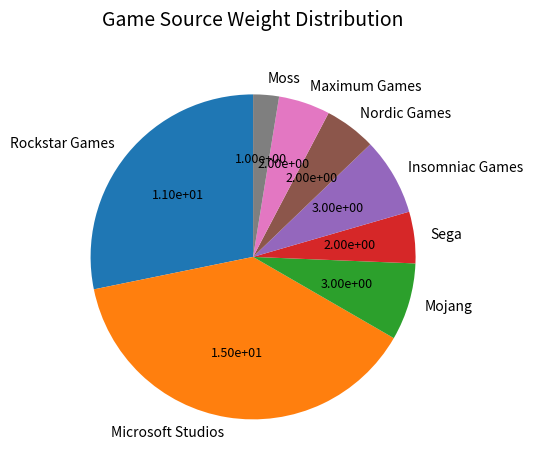

Is it true that Moss is 3% of the pie?

True